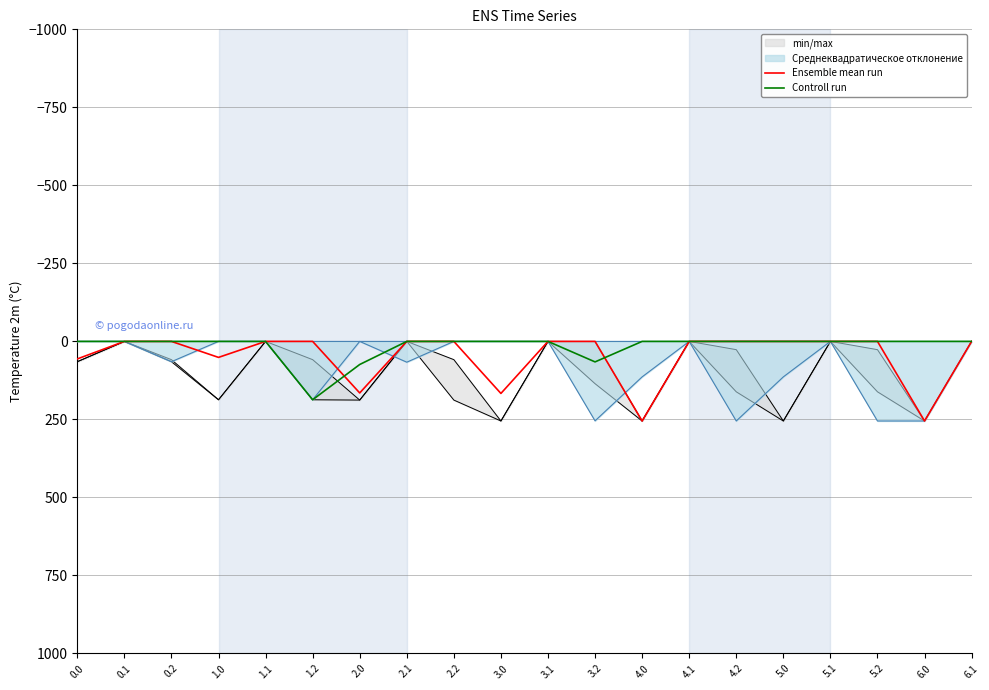

What is the difference between the highest and lowest values at 0.0?

56.1